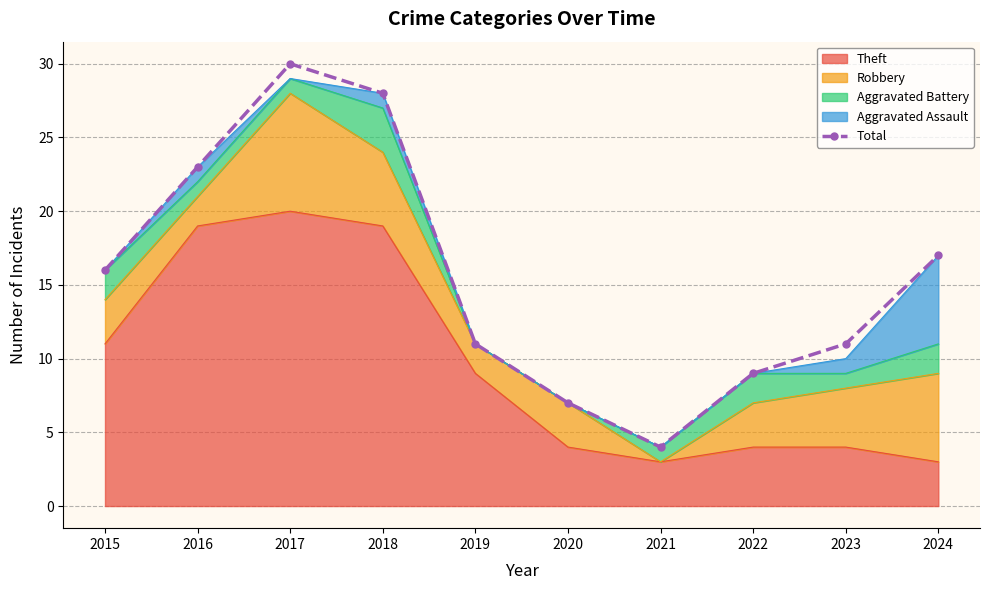

What value does the data have at 2019, to the nearest 10?

10